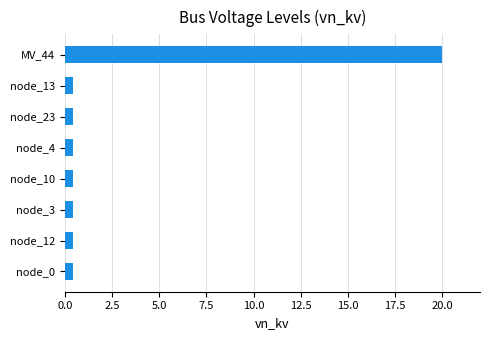

Reading bottom to top, extract all data points from this chart.

0.4	0.4	0.4	0.4	0.4	0.4	0.4	20.0